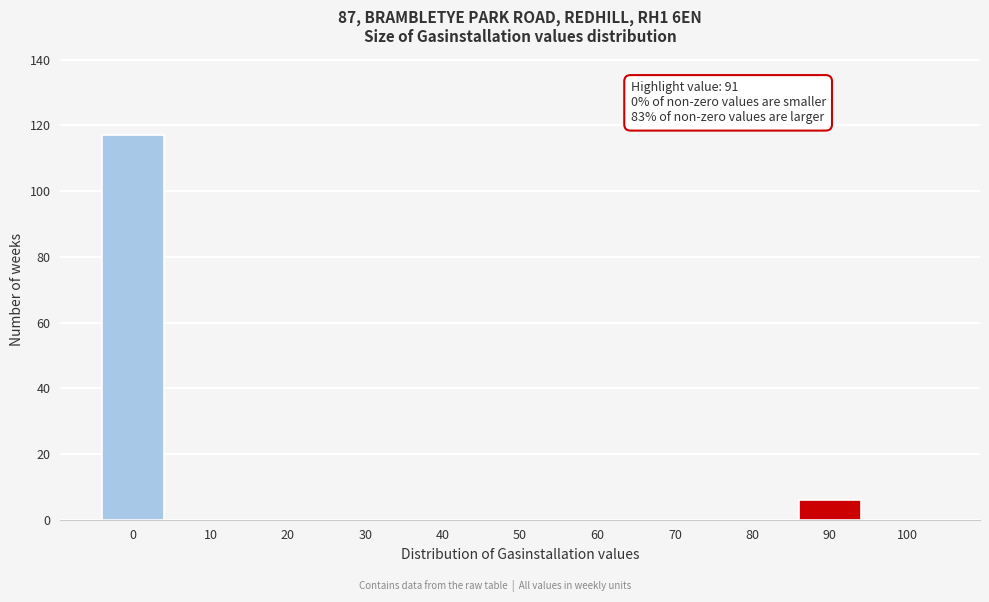

Reading right to left, what are all the values shown in this chart?

100=0	90=6	80=0	70=0	60=0	50=0	40=0	30=0	20=0	10=0	0=117